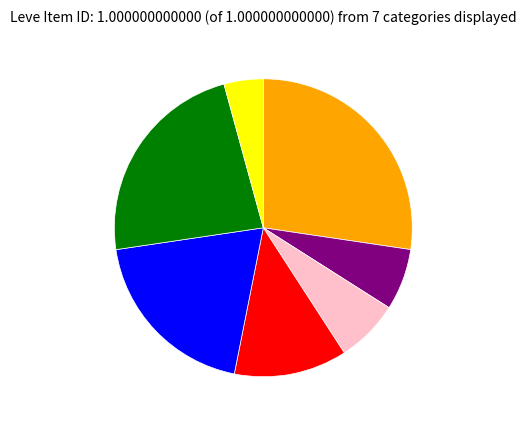

Is there a majority slice in this chart?

No